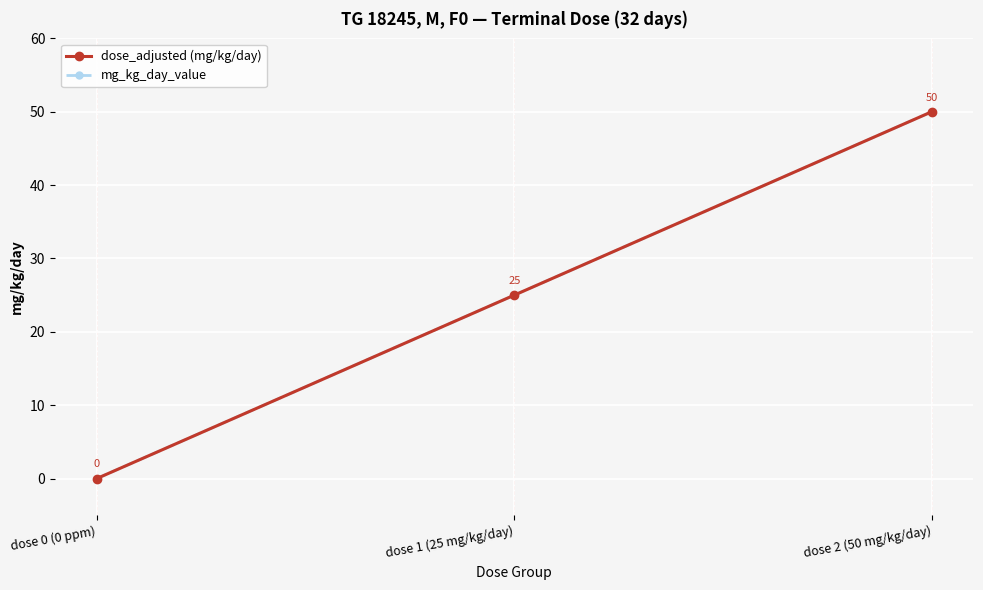

Does the chart have visible grid lines?

Yes